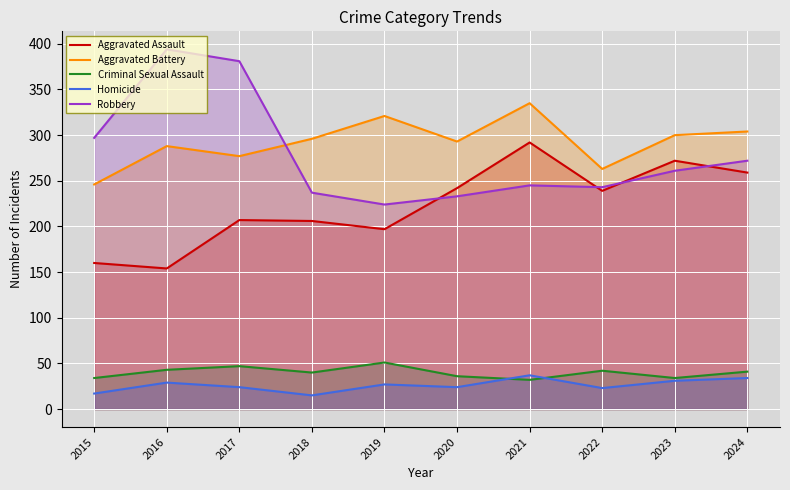

Which series has the widest spread of values?

Robbery